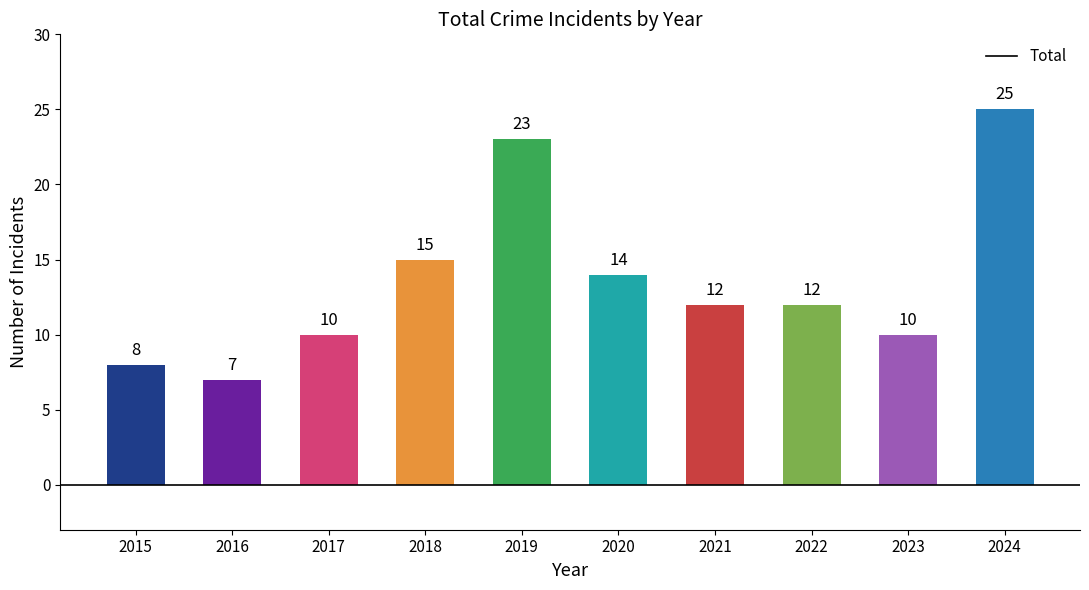

The chart shows a value of 3 at 2020. True or false?

False